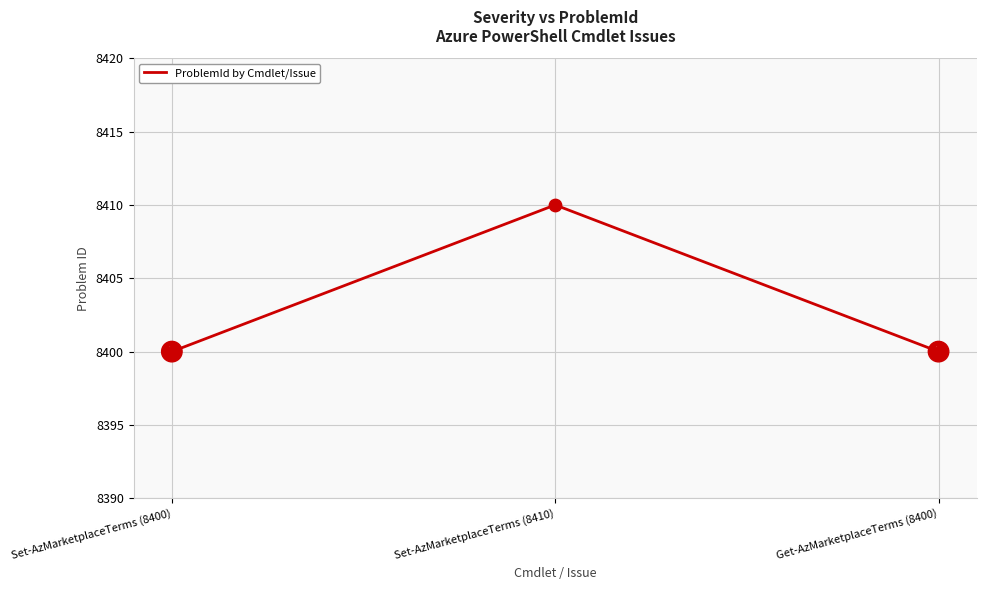

Approximately how many times larger is the value at Set-AzMarketplaceTerms (8410) compared to Get-AzMarketplaceTerms (8400)?

1.0